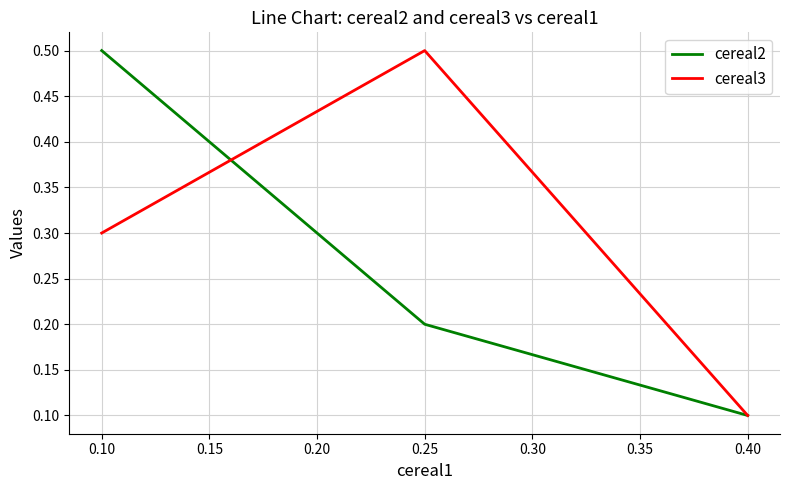

How many lines are shown in the chart?

2